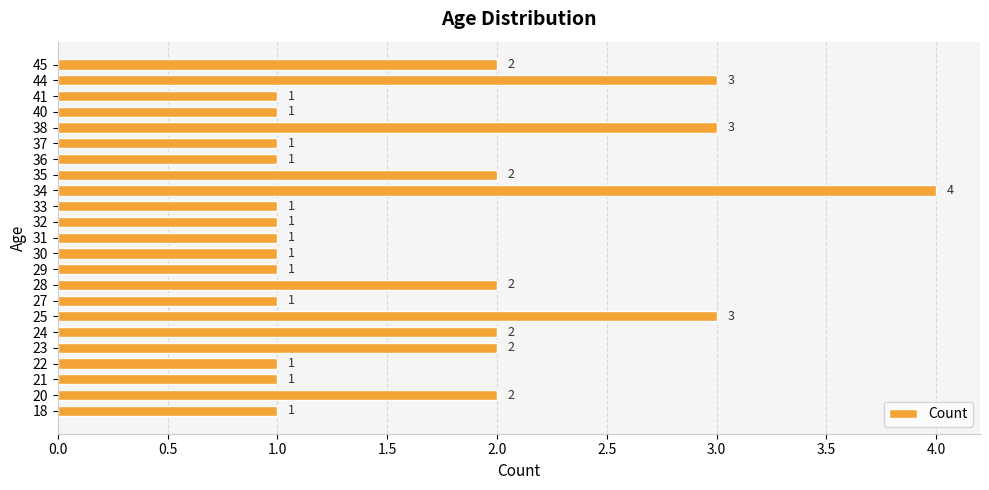

Between 35 and 32, which is larger?

35